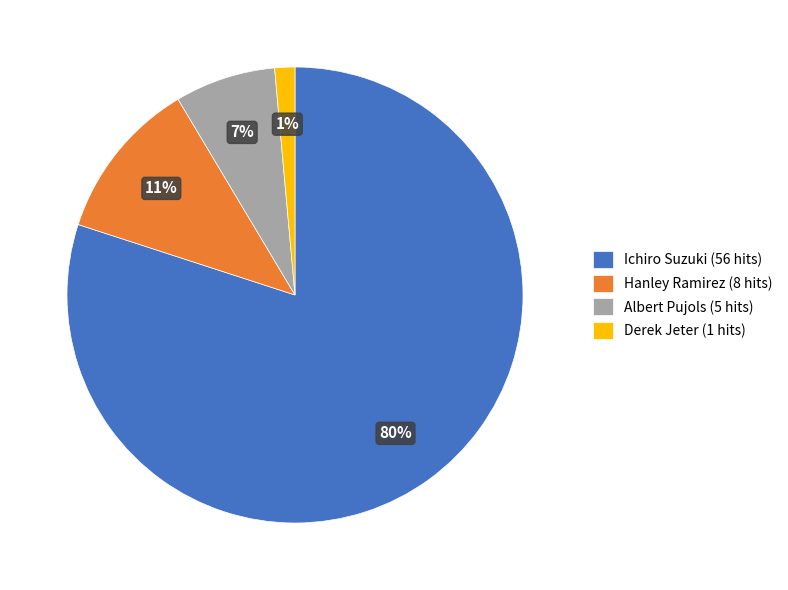

To the nearest percent, what is the average slice percentage?

25%